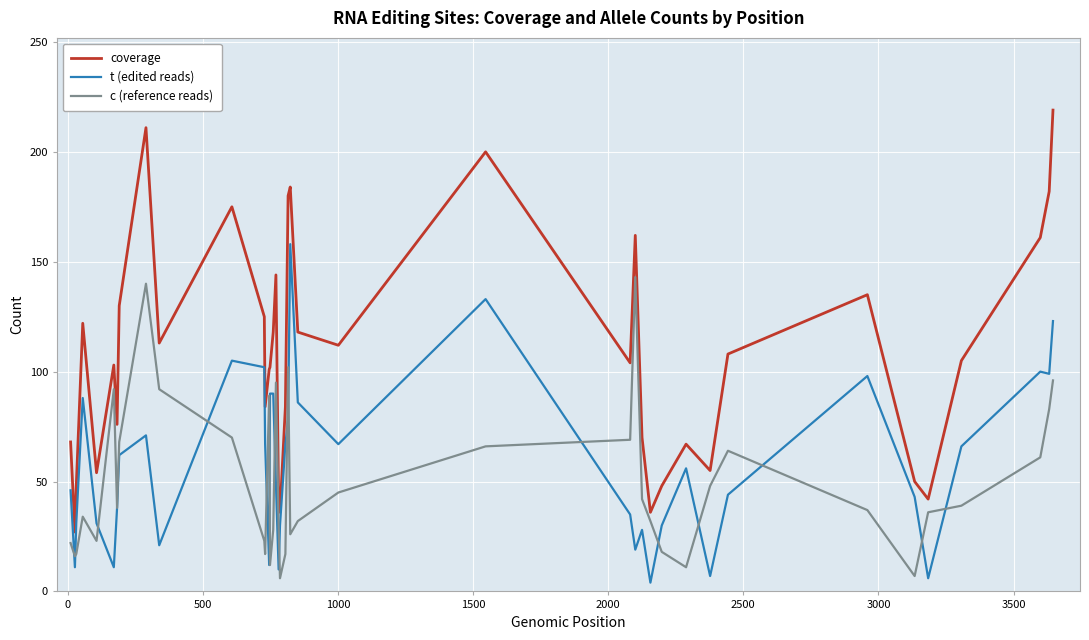

What is the average value of the c (reference reads) series?

50